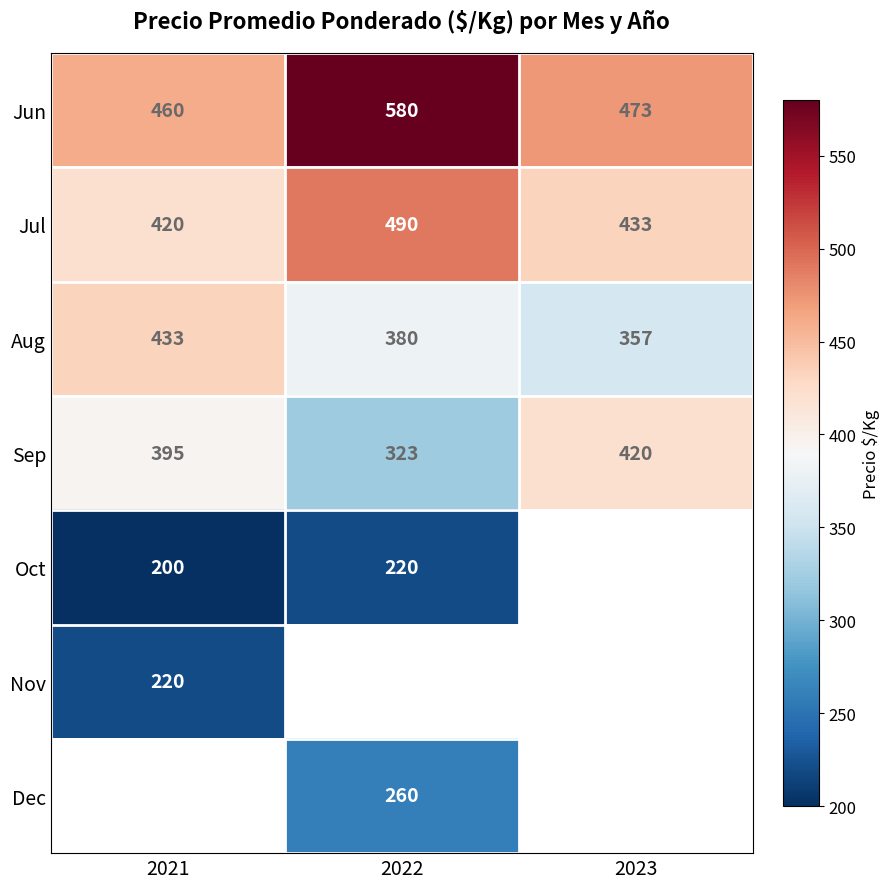

At which label does Aug reach its minimum?

2023